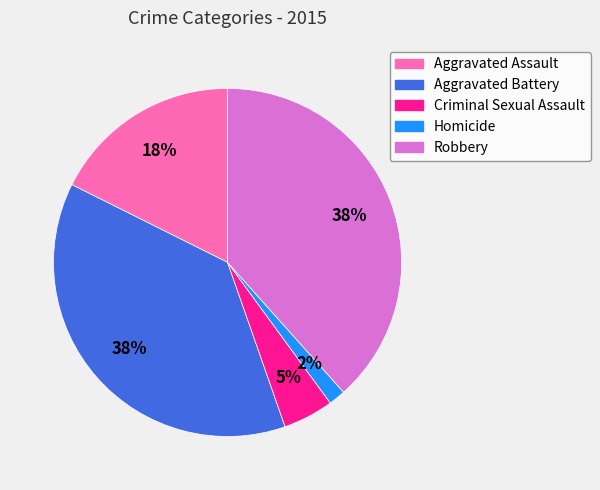

How many segments does this pie chart have?

5